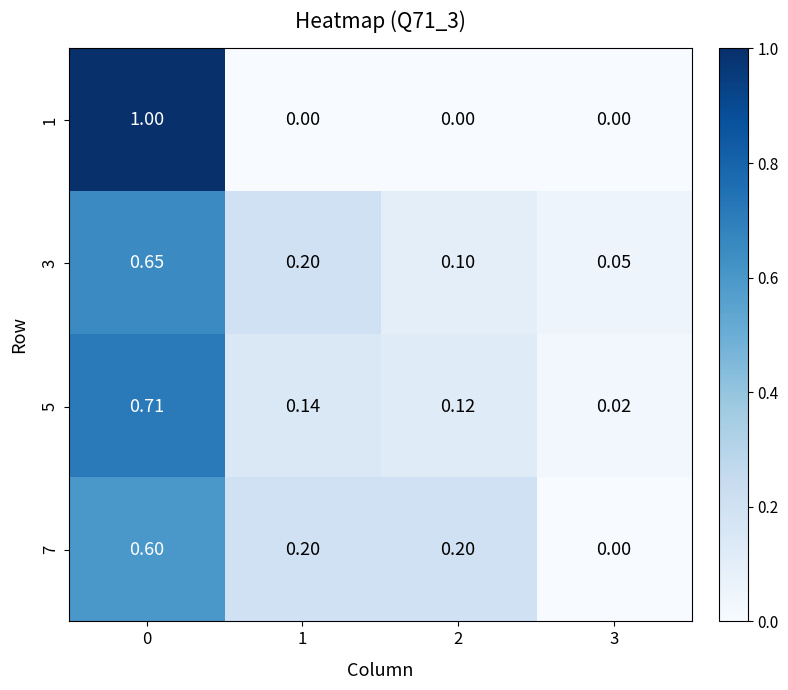

Rank the series by their maximum value, from lowest to highest.

7, 3, 5, 1